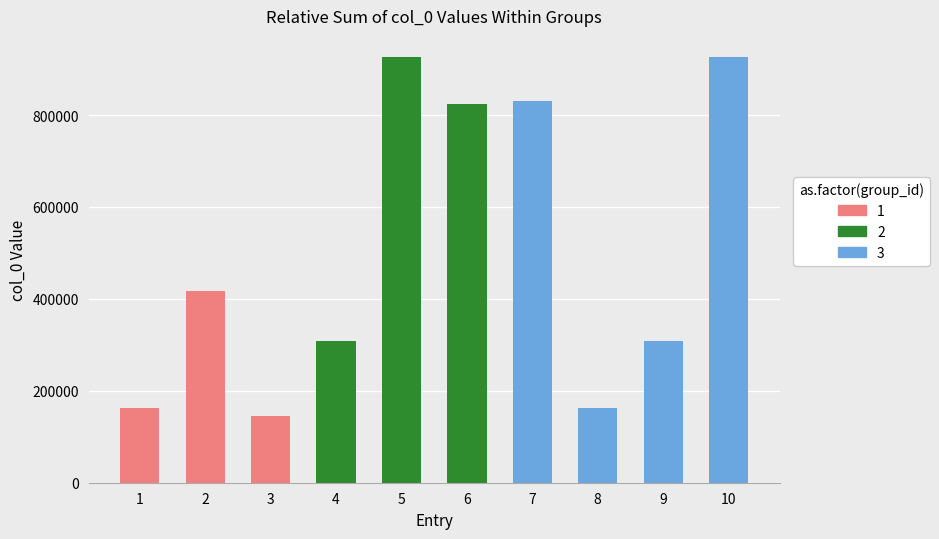

What is the minimum value shown in the chart?

145929